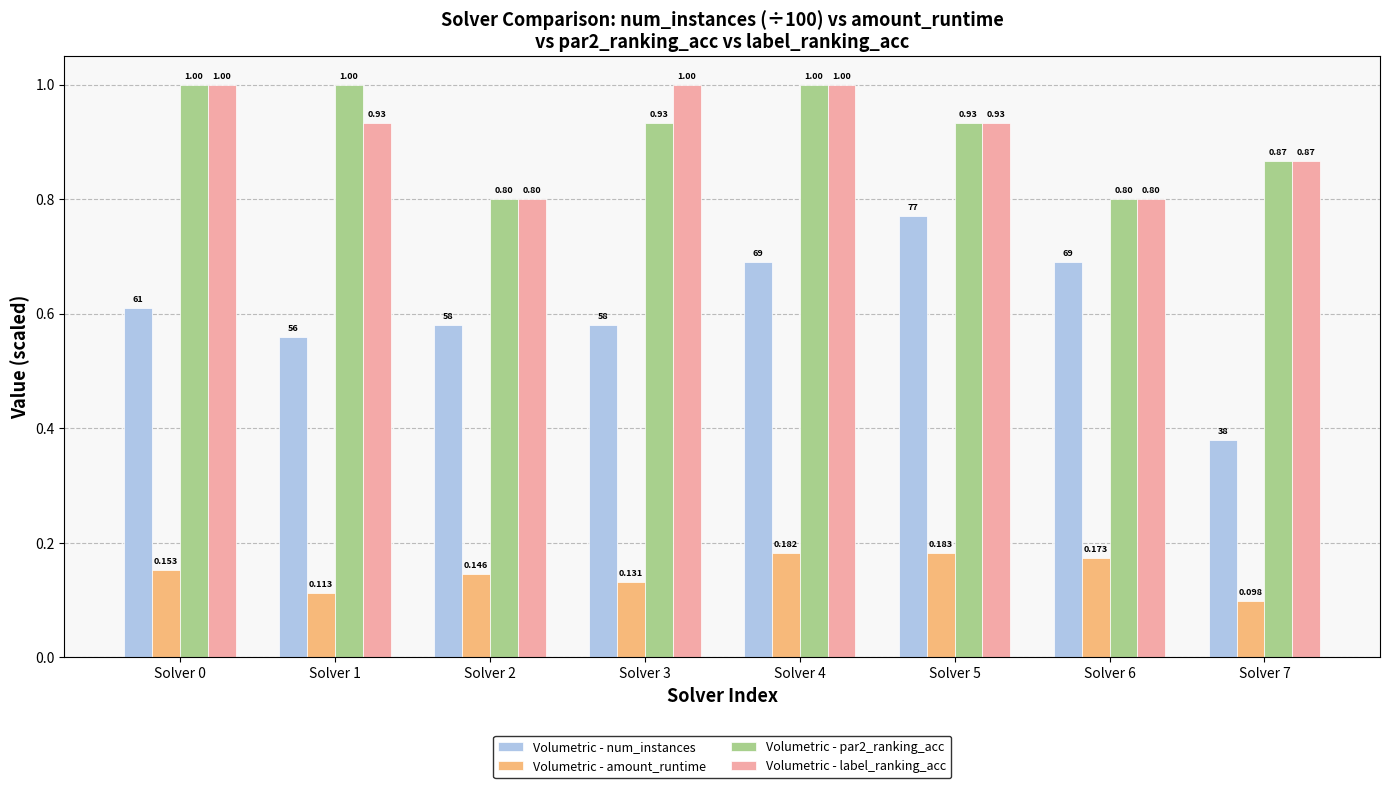

How many bars are there in total?

32